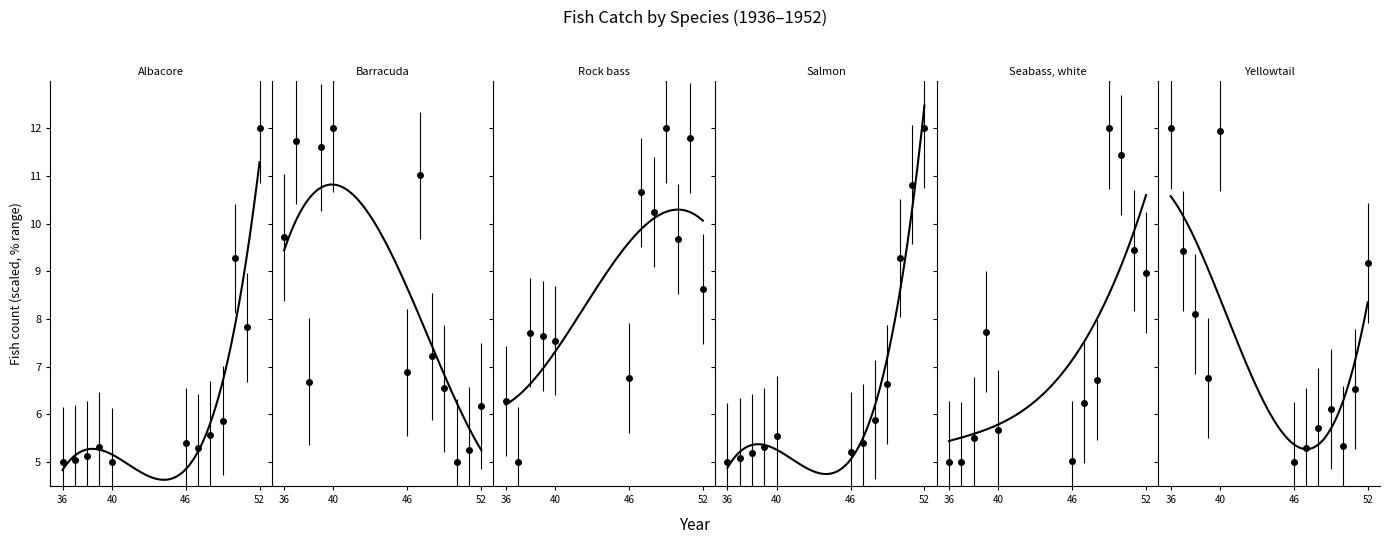

Which series ends up on top after the final intersection of Salmon and Albacore?

Salmon